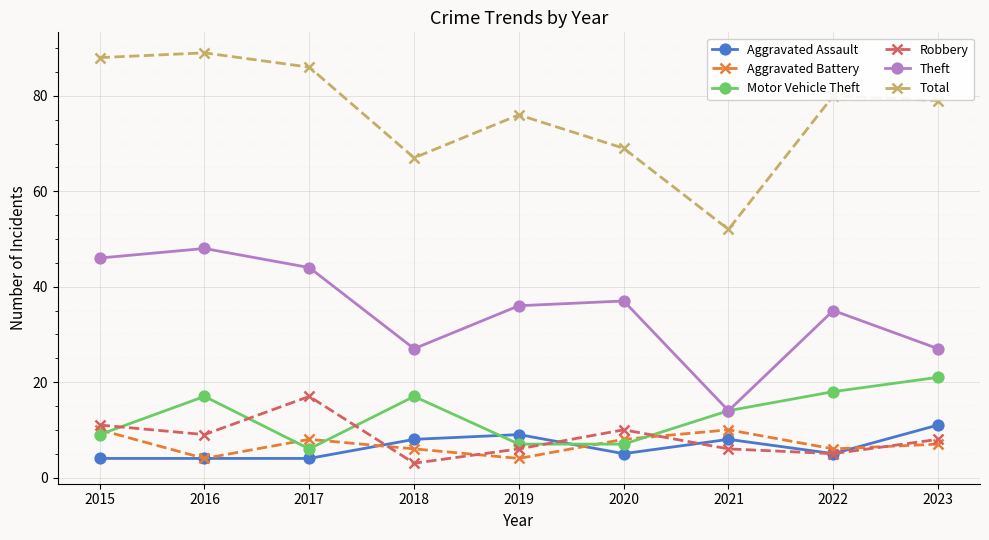

What is the difference between the maximum and minimum values in the Robbery series?

14